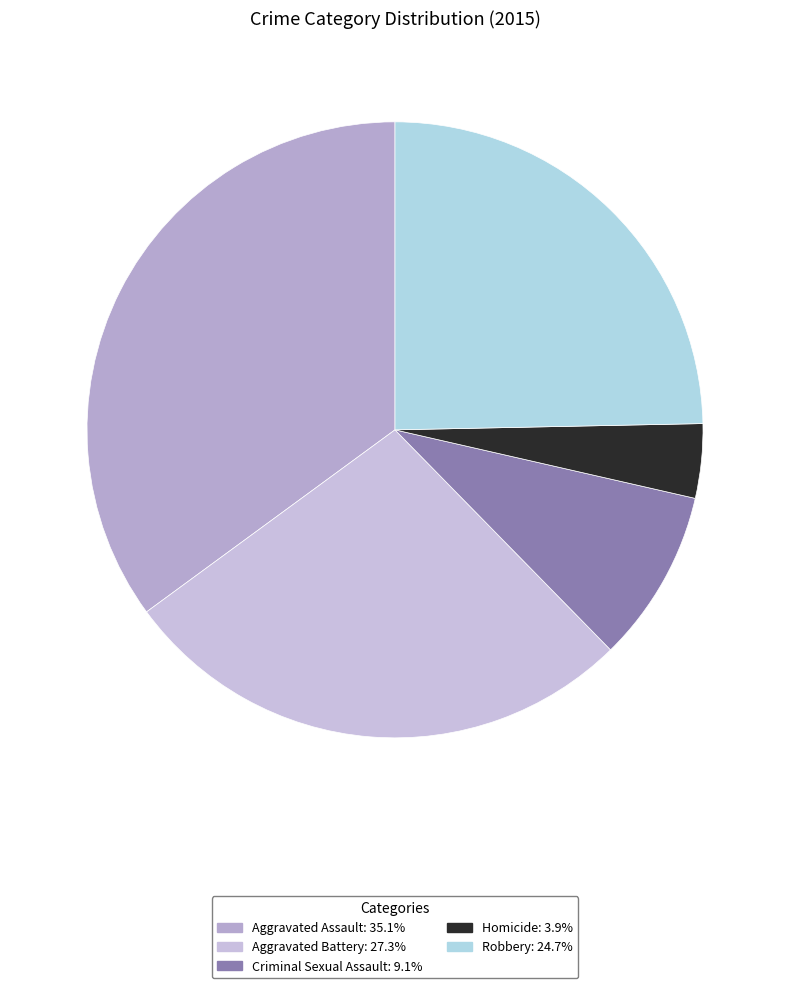

Rank the categories by value from highest to lowest.

Aggravated Assault, Aggravated Battery, Robbery, Criminal Sexual Assault, Homicide